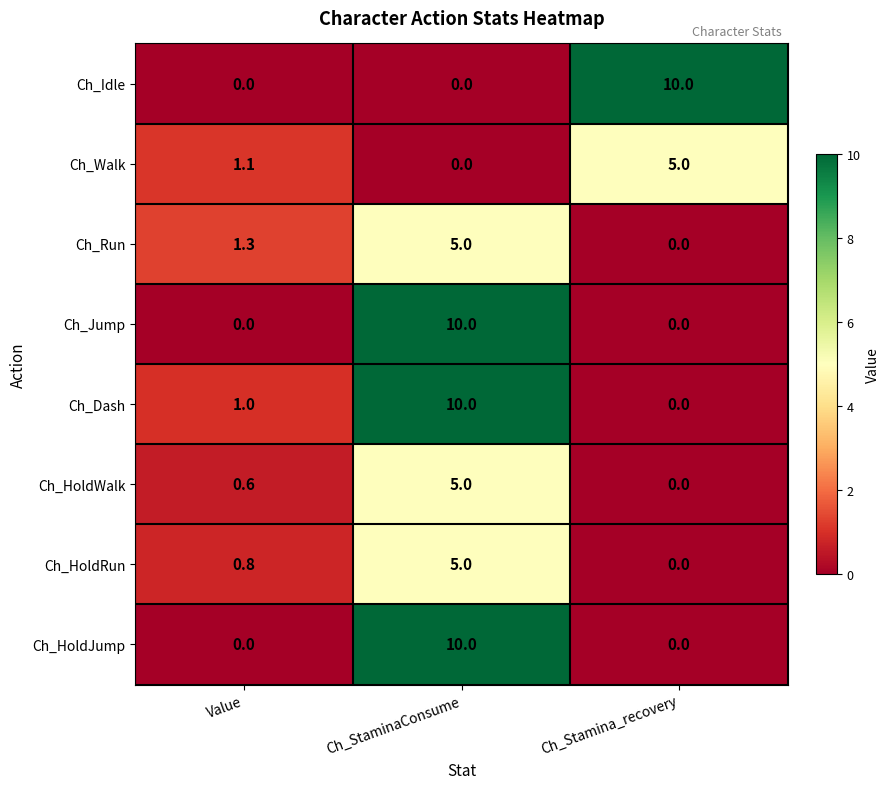

At how many categories does at least one series exceed 0?

3